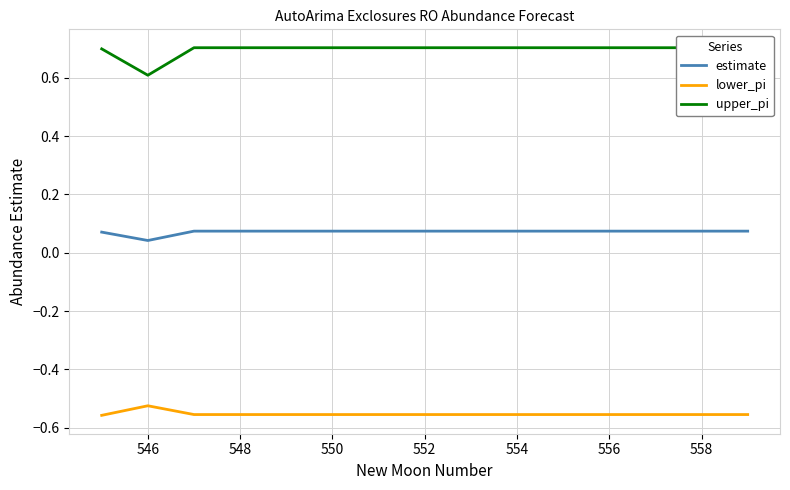

Is this an area chart (filled region under the line)?

No